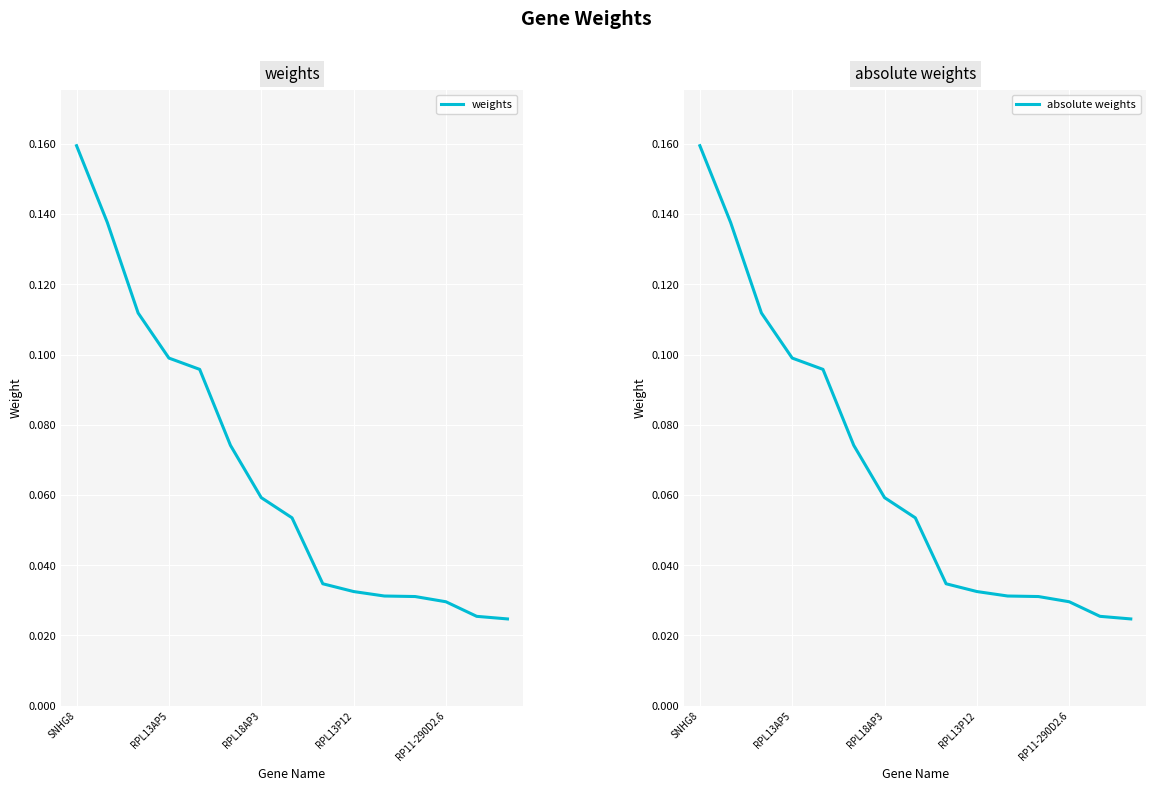

At which category does the chart reach its peak across all series?

SNHG8